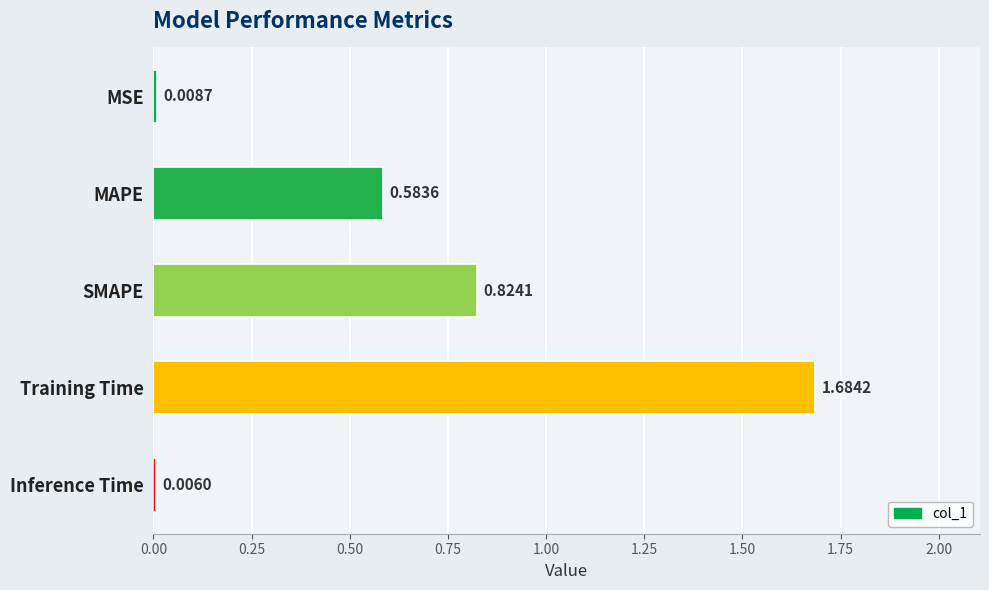

What is the sum of all values?

3.1